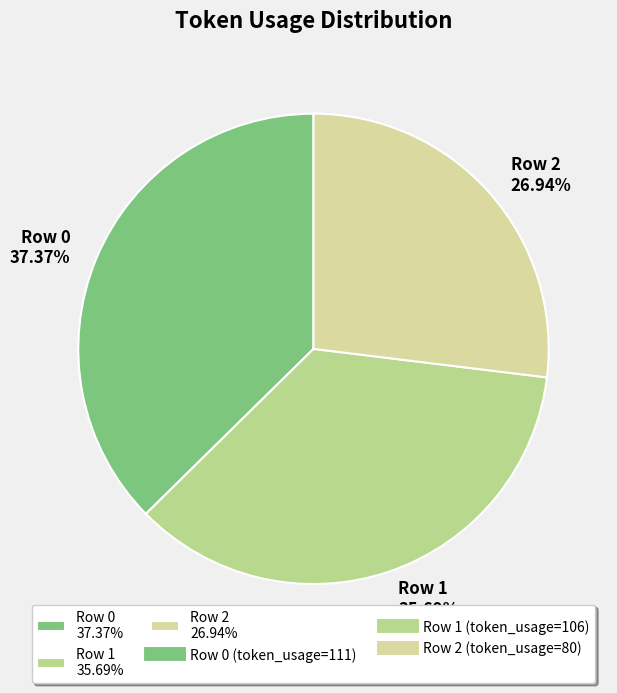

Is there a majority slice in this chart?

No